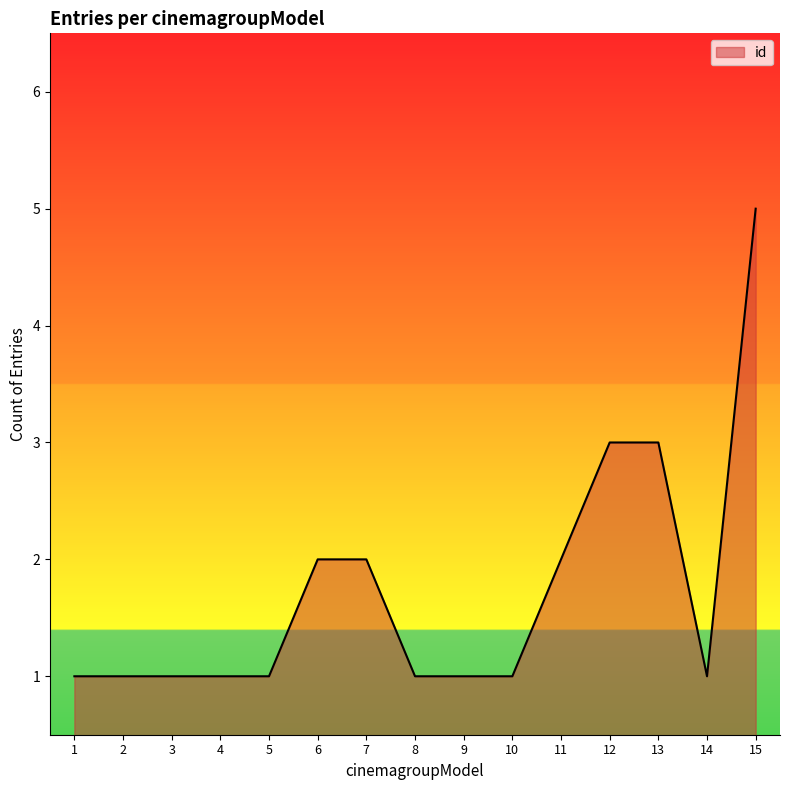

What is the sum of the values at 9 and 3?

2